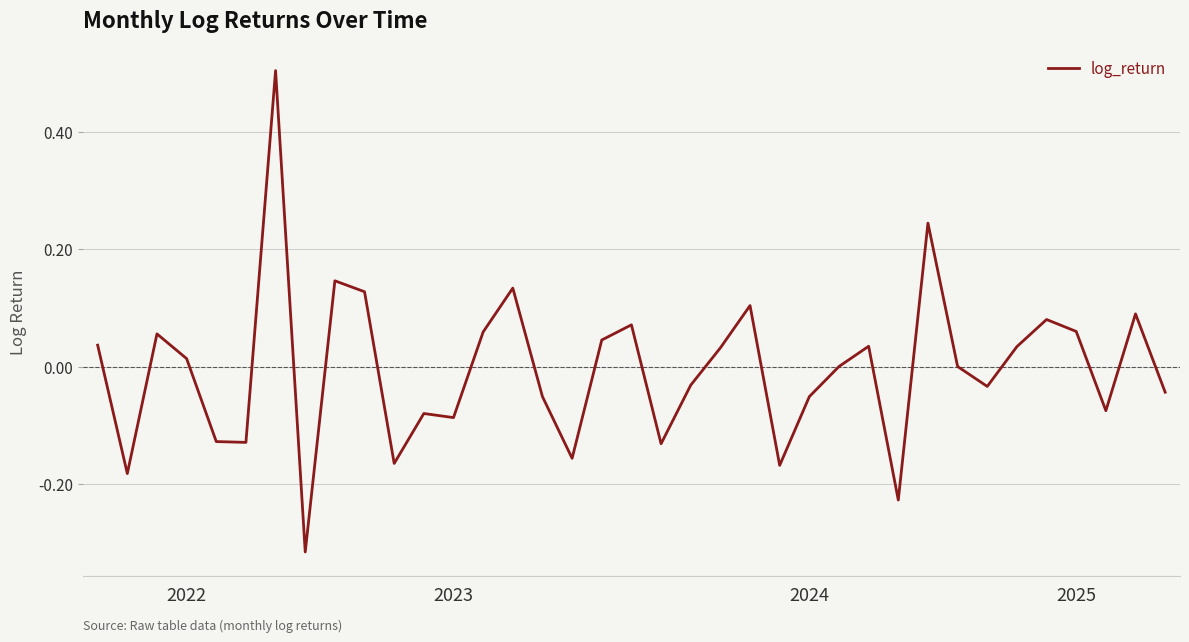

What is the difference between the maximum and minimum values?

0.8